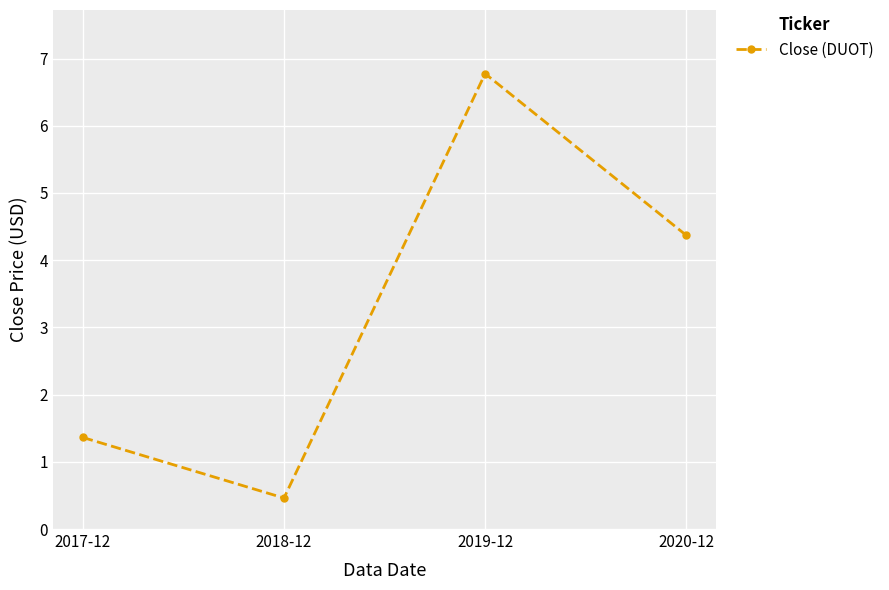

What is the label of the 4th point from the right?

2017-12